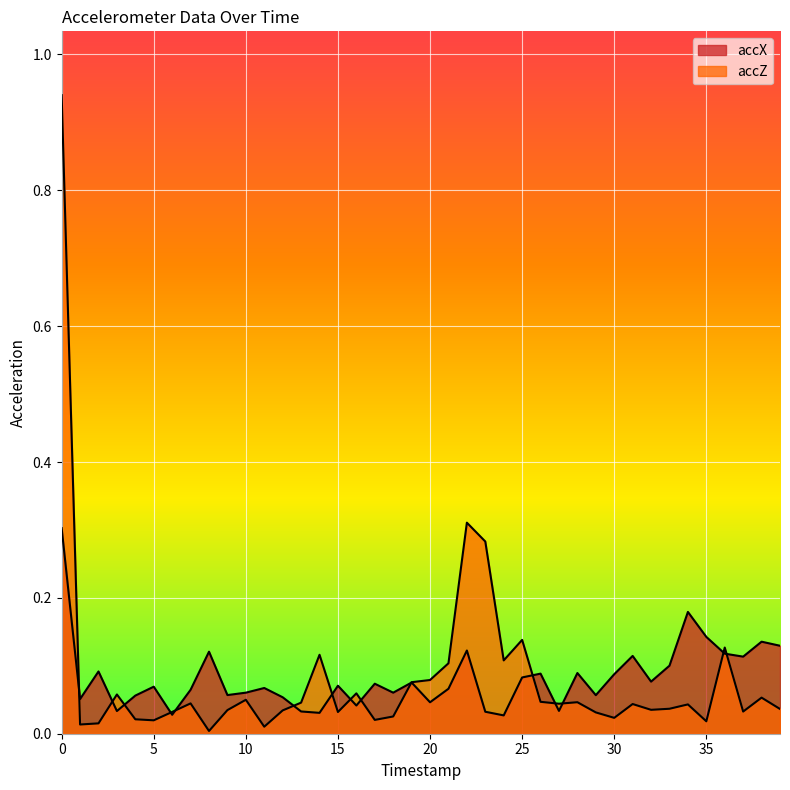

List the series in order of their overall mean, lowest first.

accX, accZ